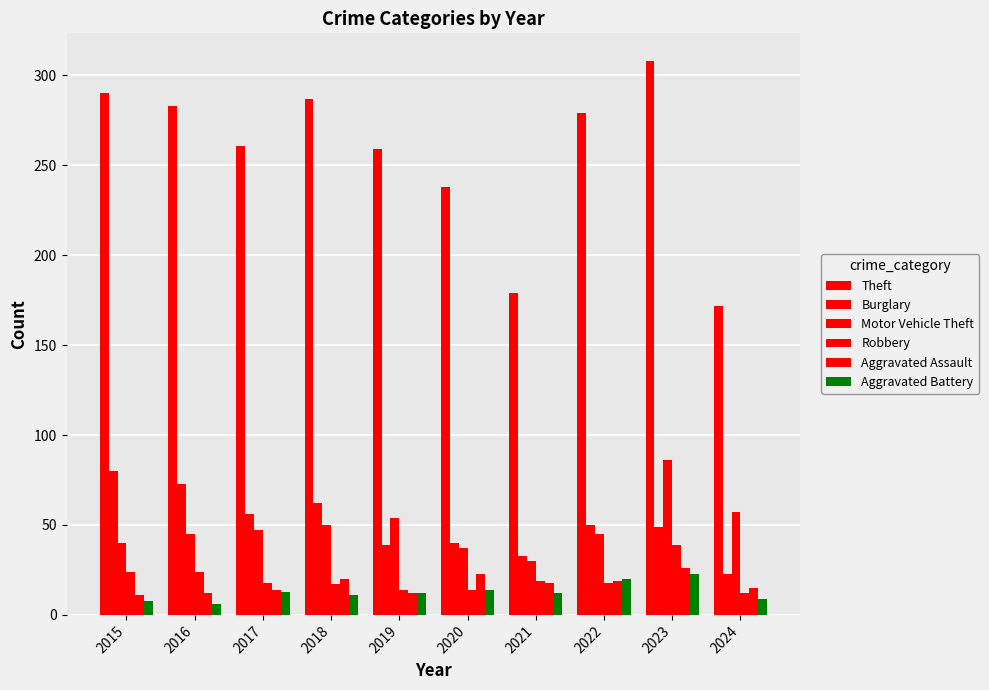

Which series has the largest range (max minus min)?

Theft